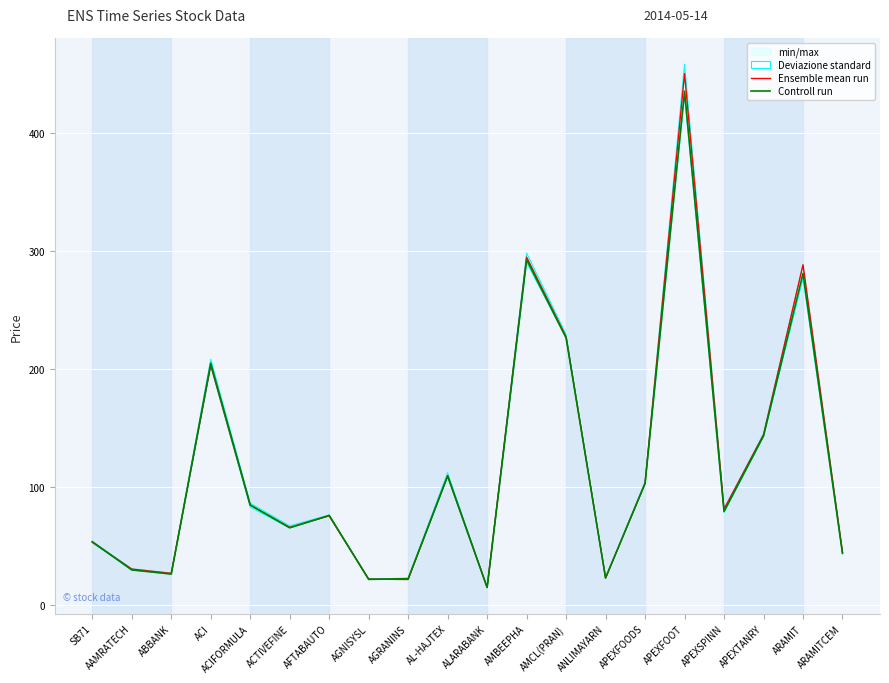

What is the value of the Controll run point at the 9th from the left?

22.1